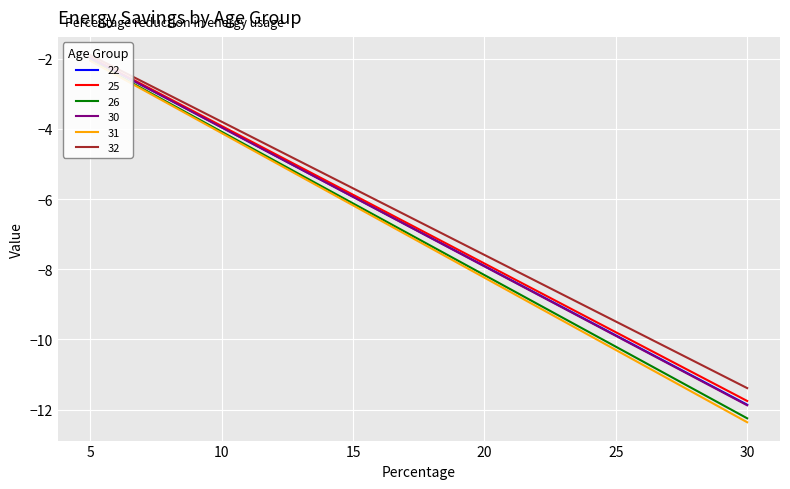

What is the maximum value for 32?

-2.0